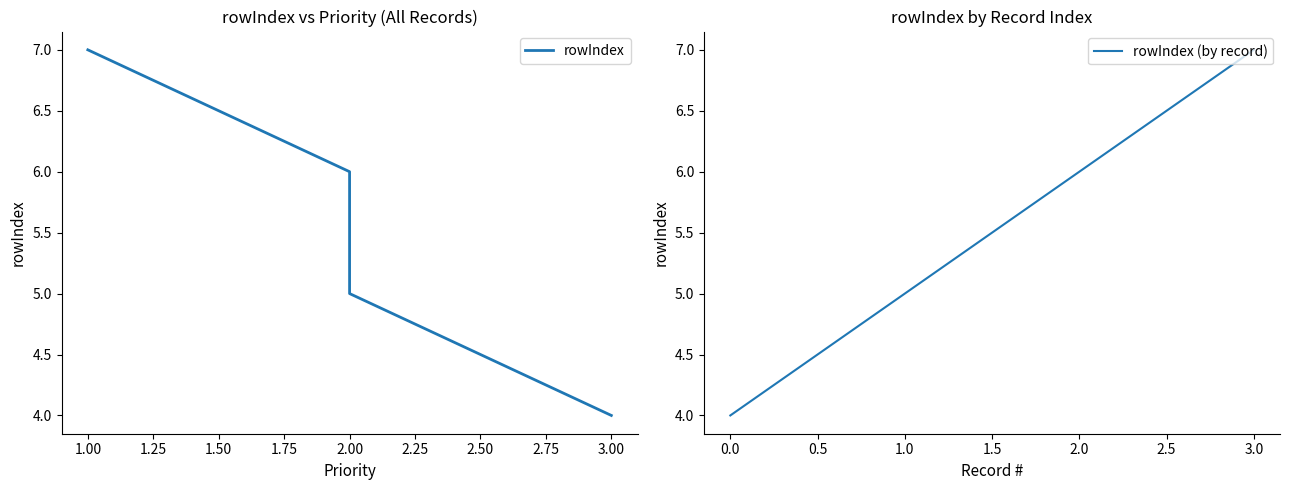

Which series has the widest spread of values?

rowIndex